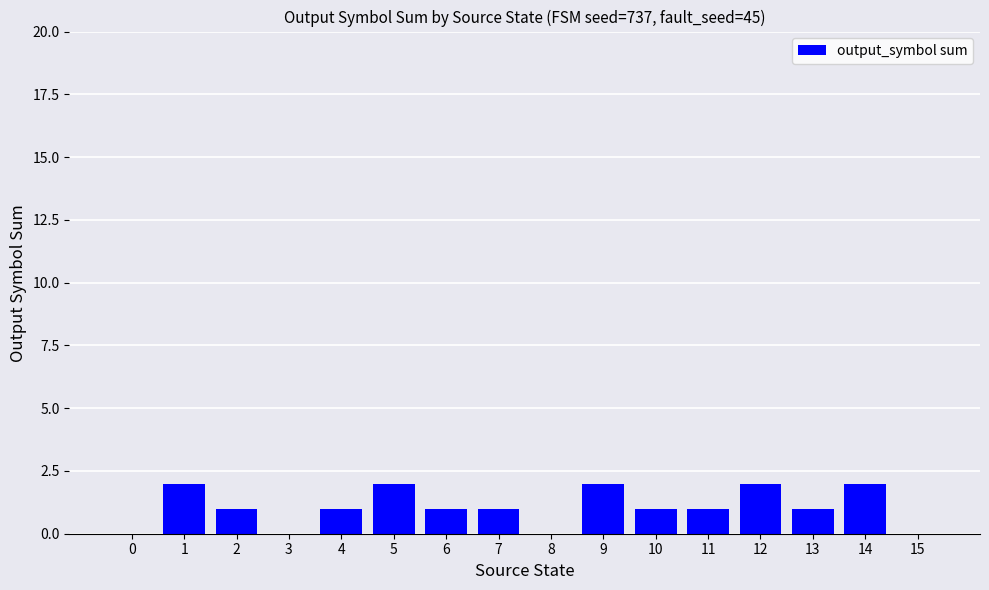

What is the change in value from 0 to 7?

+1